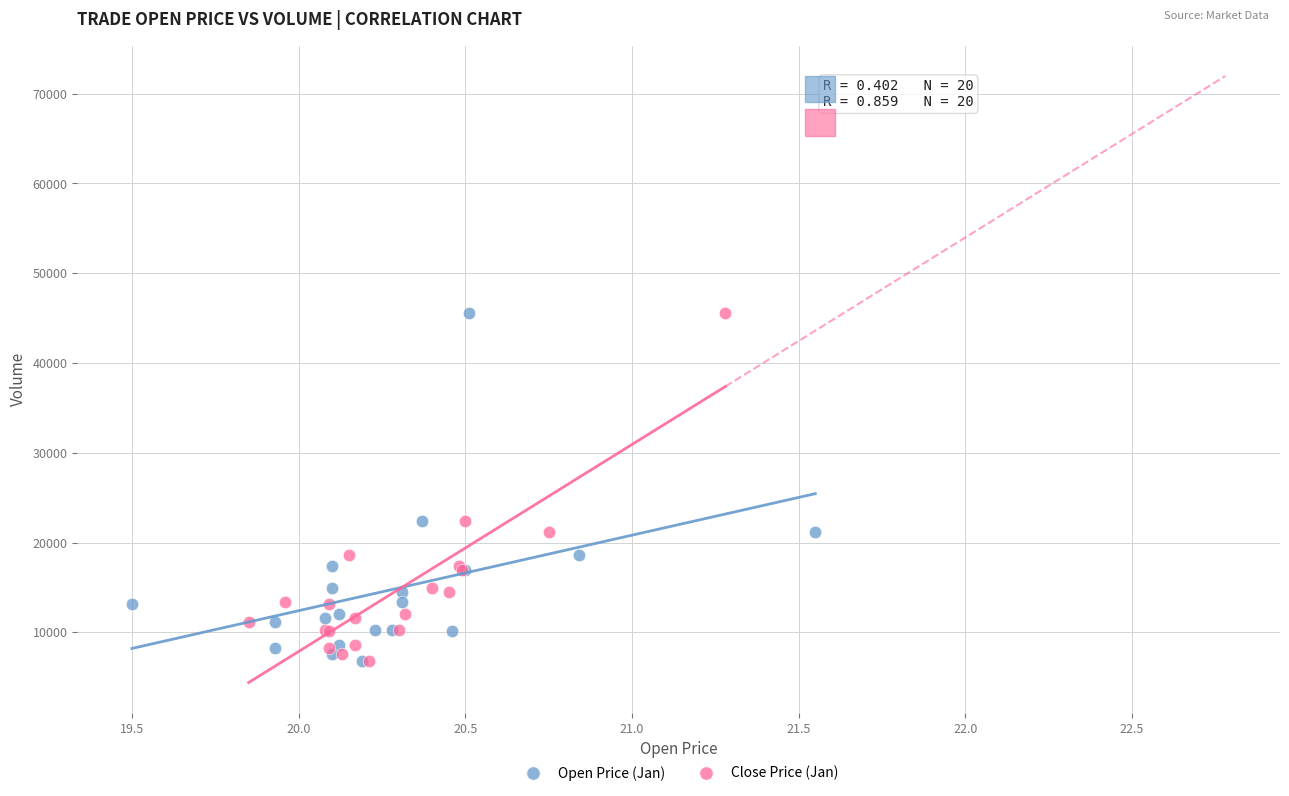

What are all the series names shown in the legend?

Open Price (Jan), Close Price (Jan)